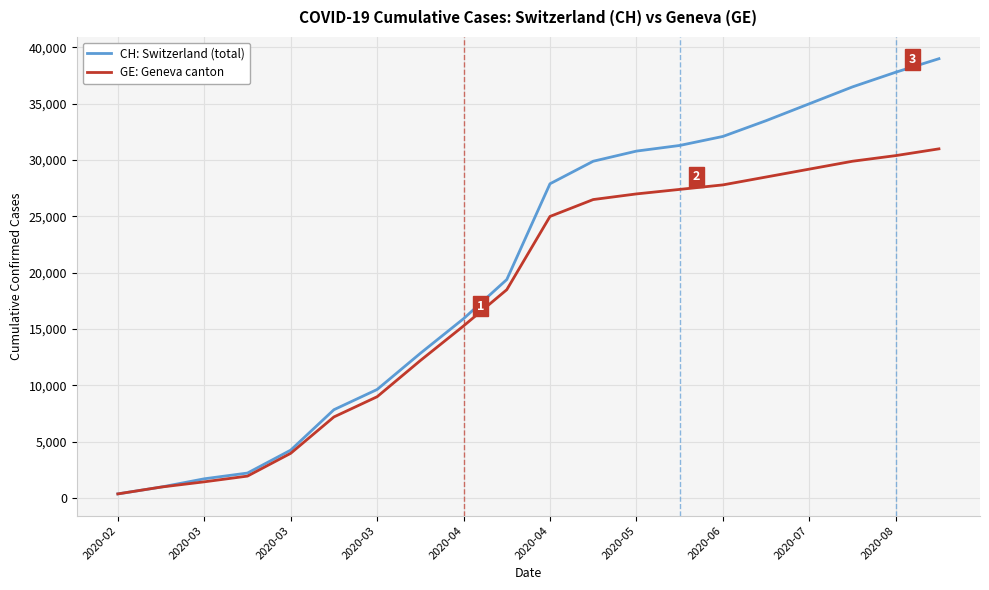

Which series has the widest spread of values?

CH: Switzerland (total)